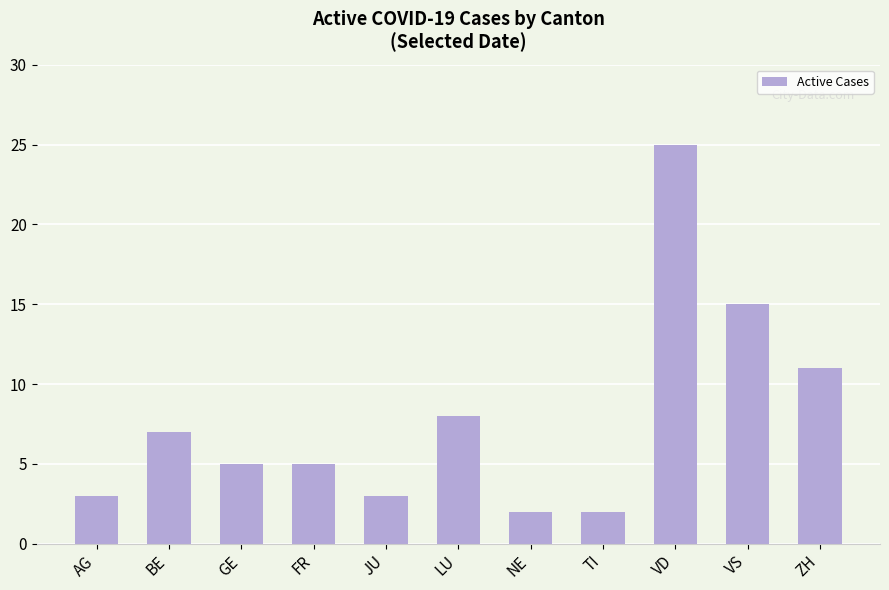

True or false: the data shows 2 at TI.

True